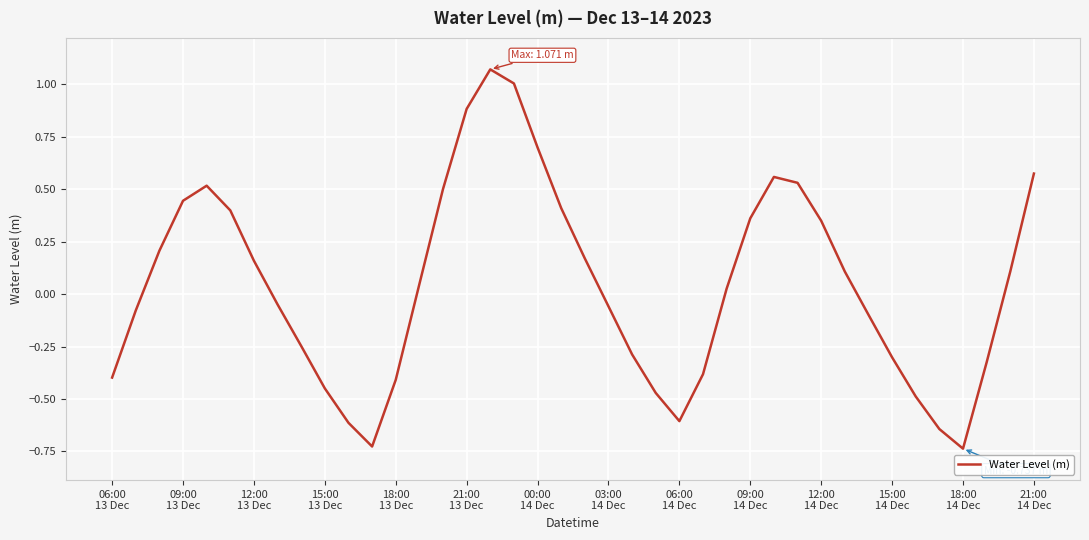

What is the difference between the maximum and minimum values?

1.8